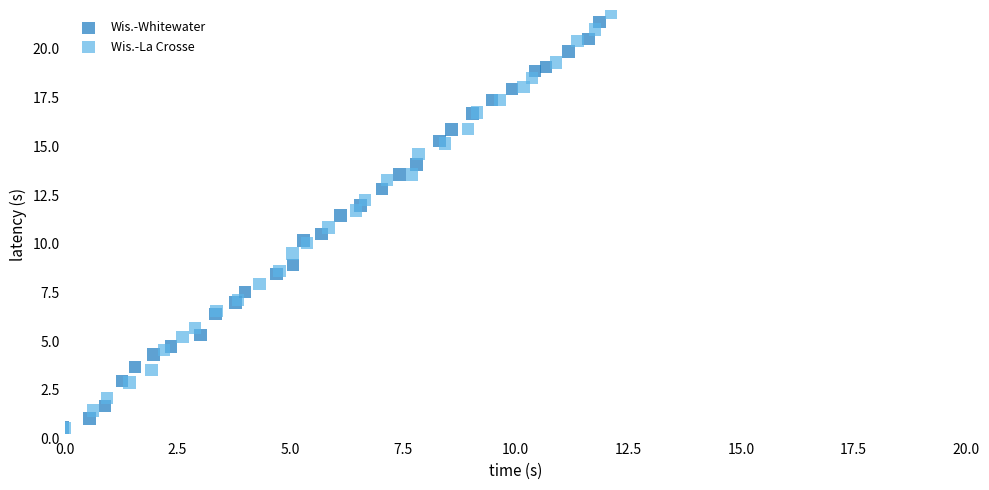

Which series has the widest spread of Y values?

Wis.-La Crosse